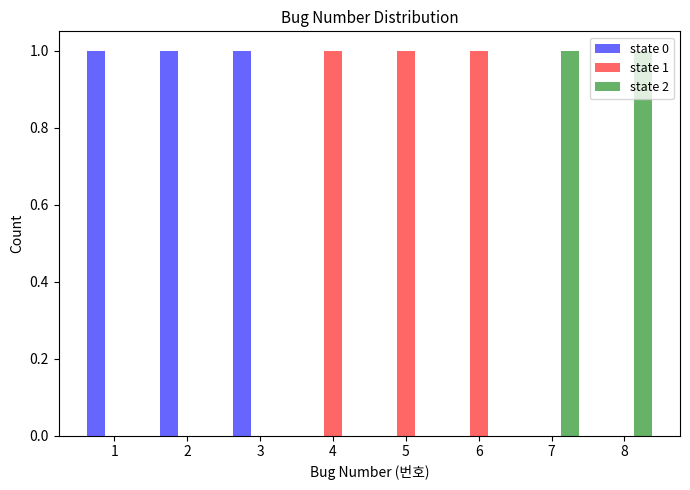

True or false: state 0 has a value of 1 at 4.

False